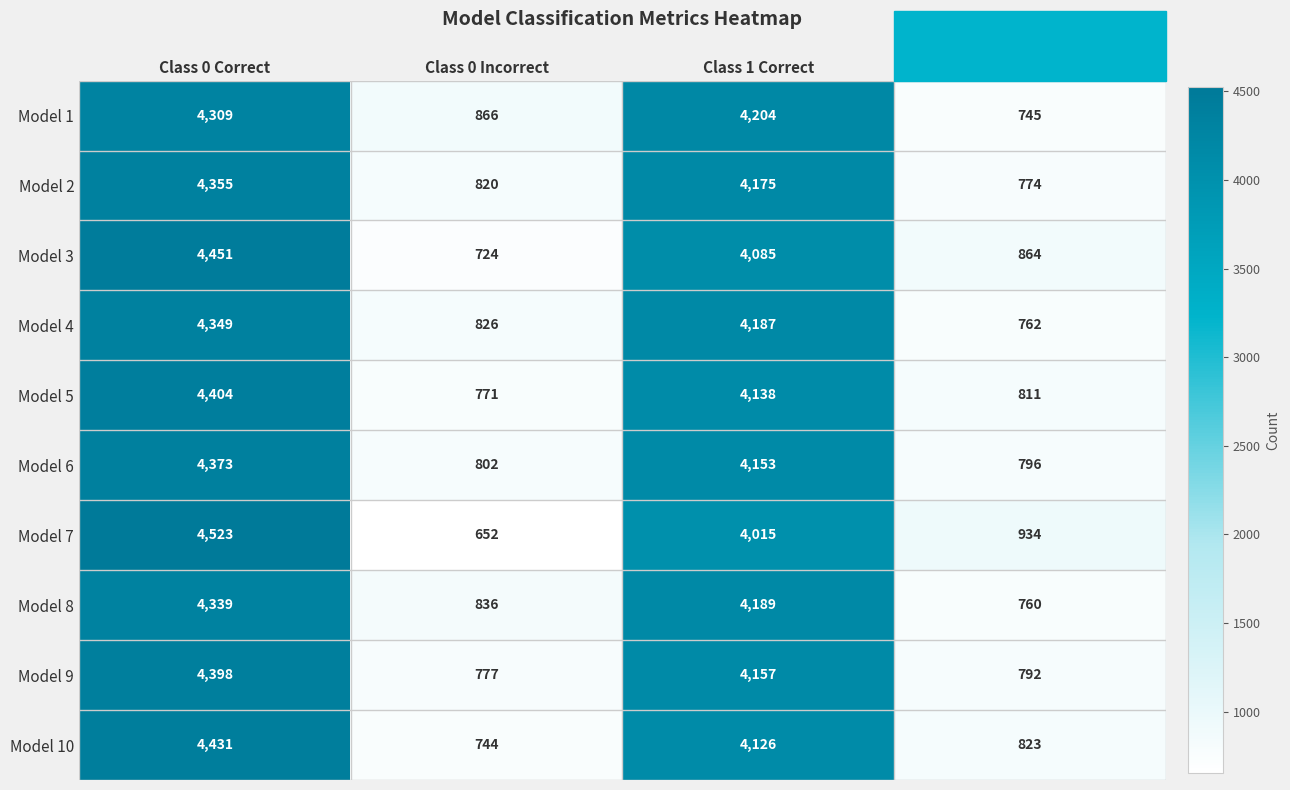

How many series are shown in this chart?

10